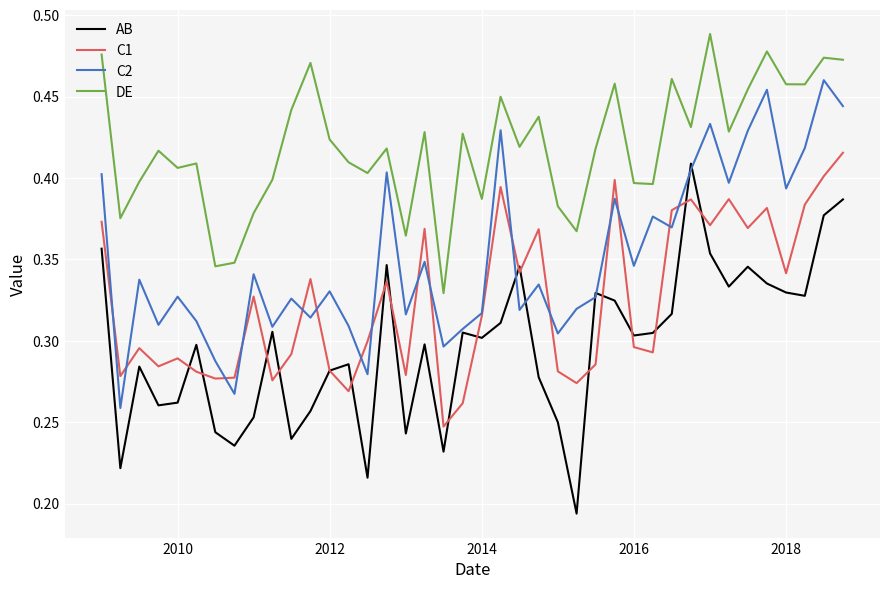

Which series has the largest total across all categories?

DE